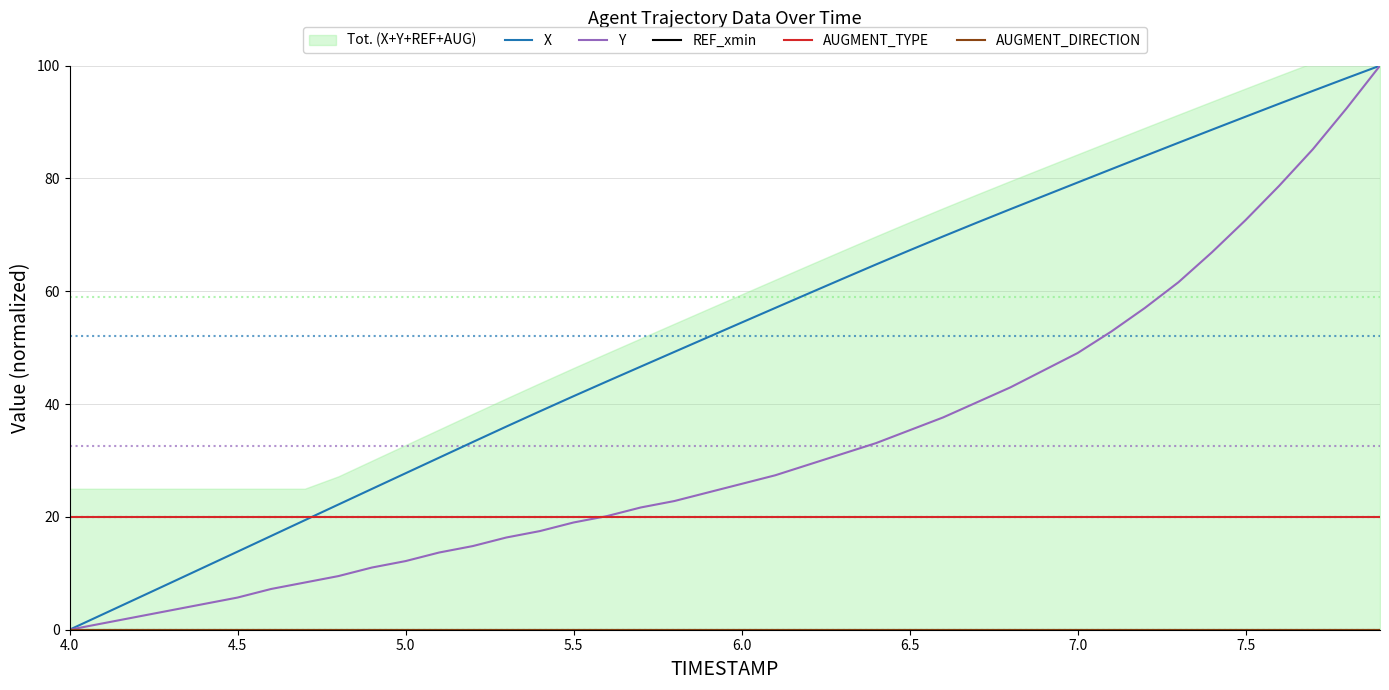

Is it true that AUGMENT_TYPE equals 20.0 at 4.0?

True